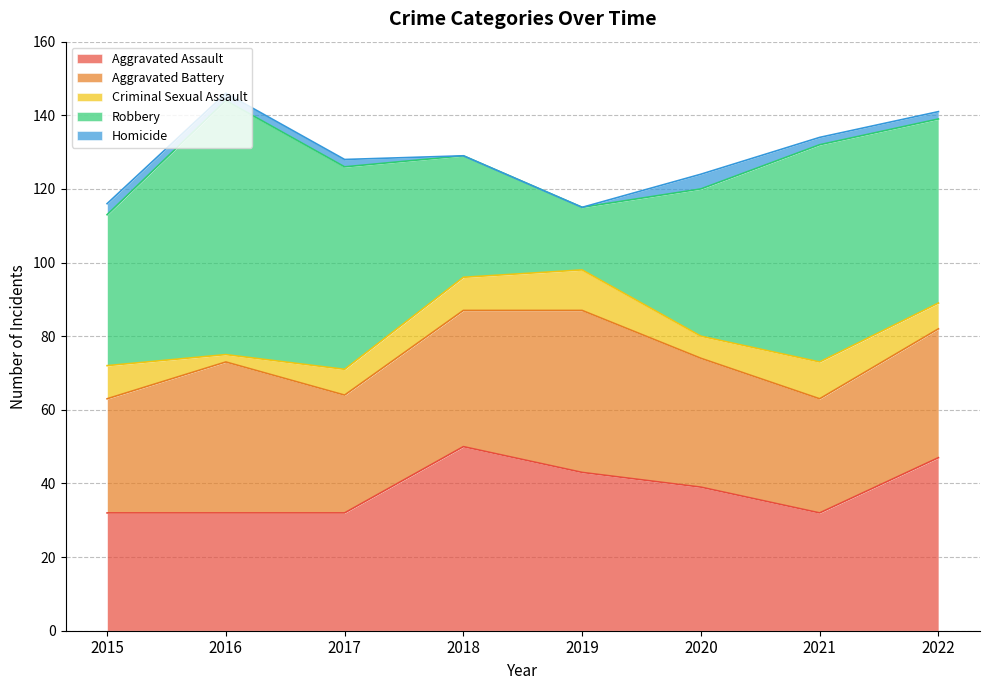

Between 2015 and 2020, which series saw the biggest shift?

Aggravated Assault